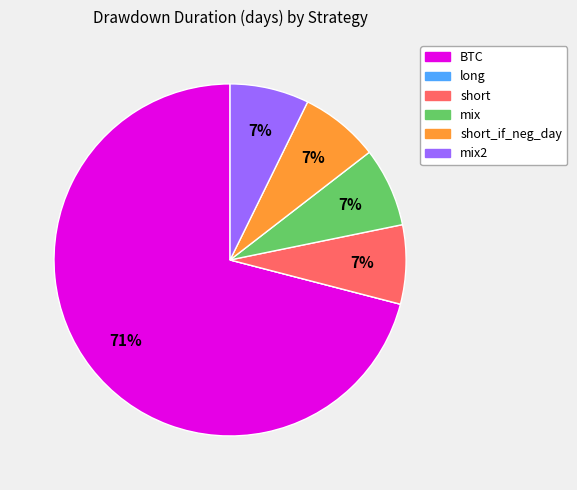

To the nearest percent, what is the average slice percentage?

17%